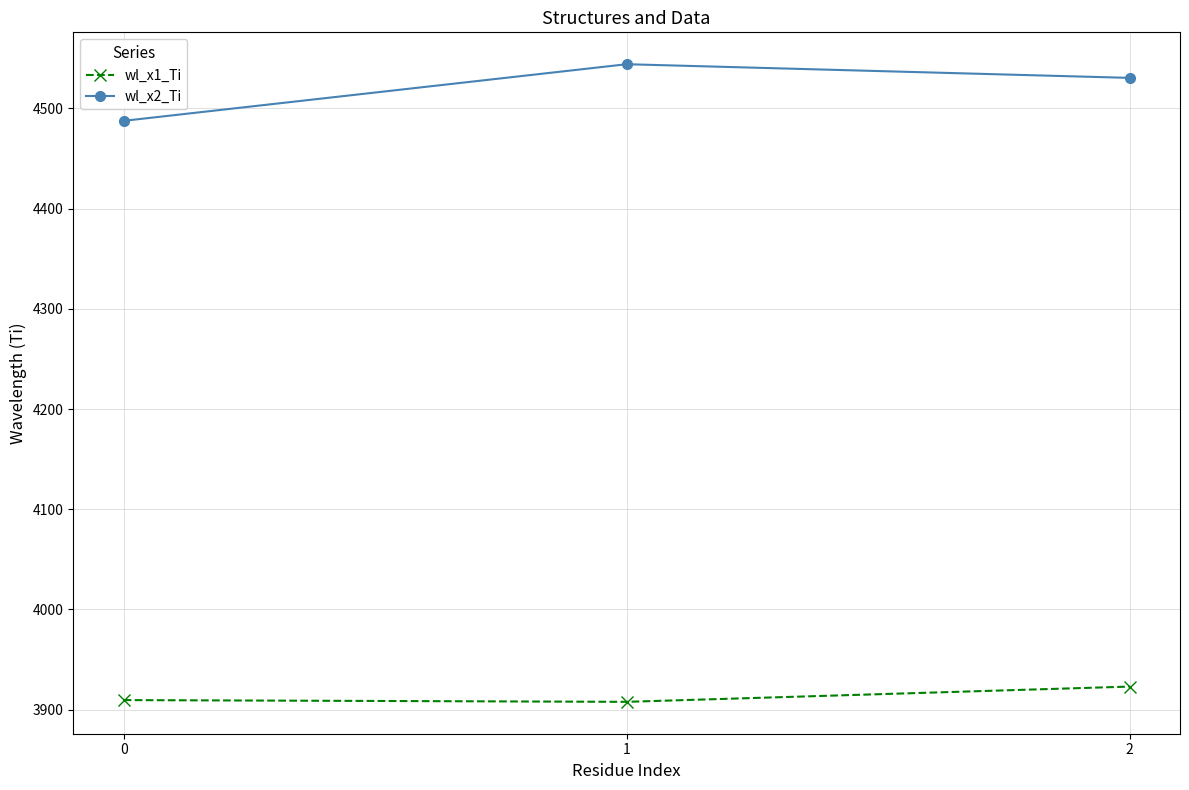

Is it true that wl_x1_Ti equals 847.2 at 1?

False